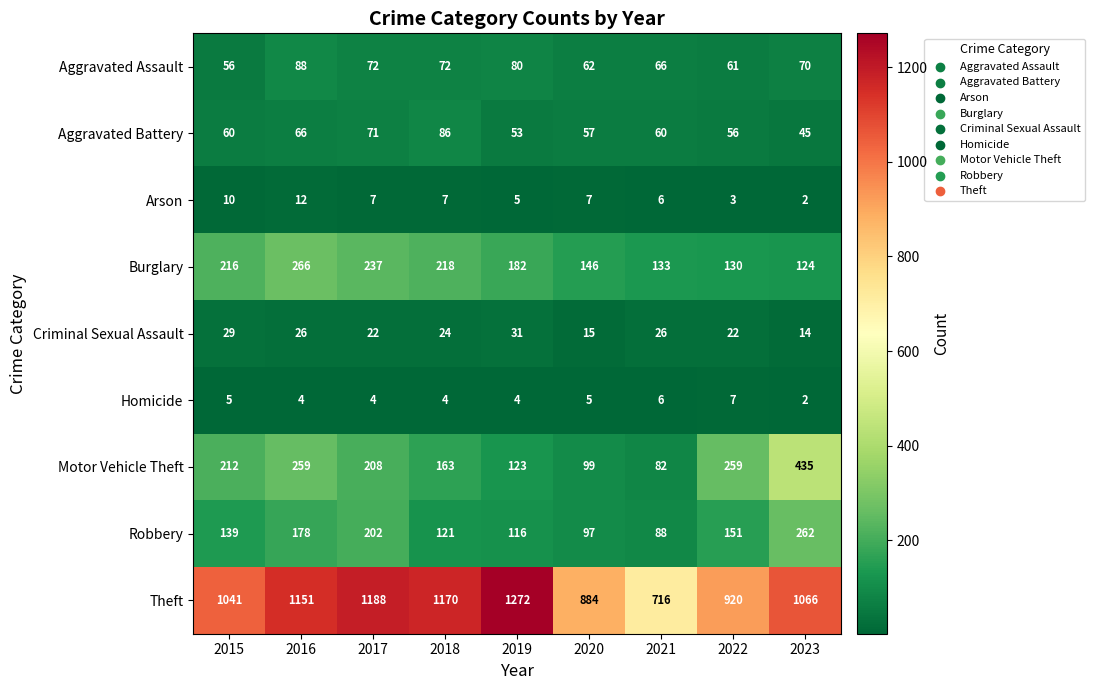

What is the sum of all Aggravated Battery values?

554